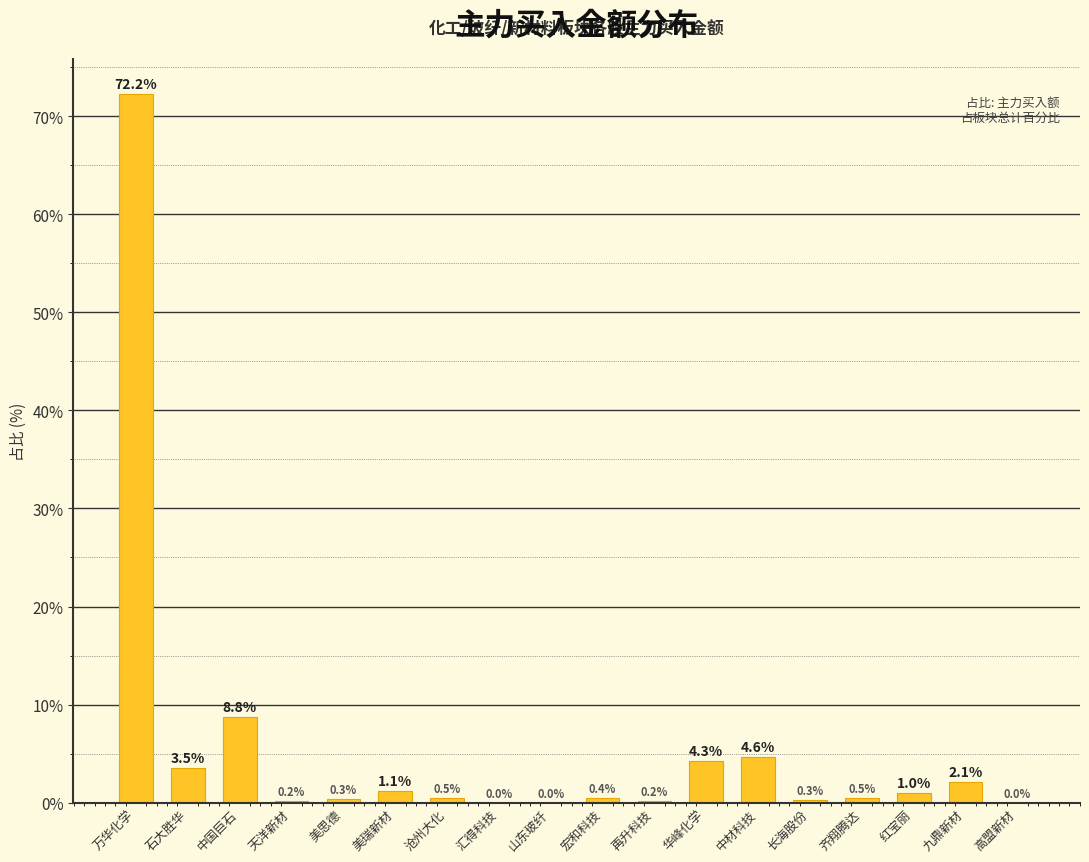

How many categories are shown in the chart?

18